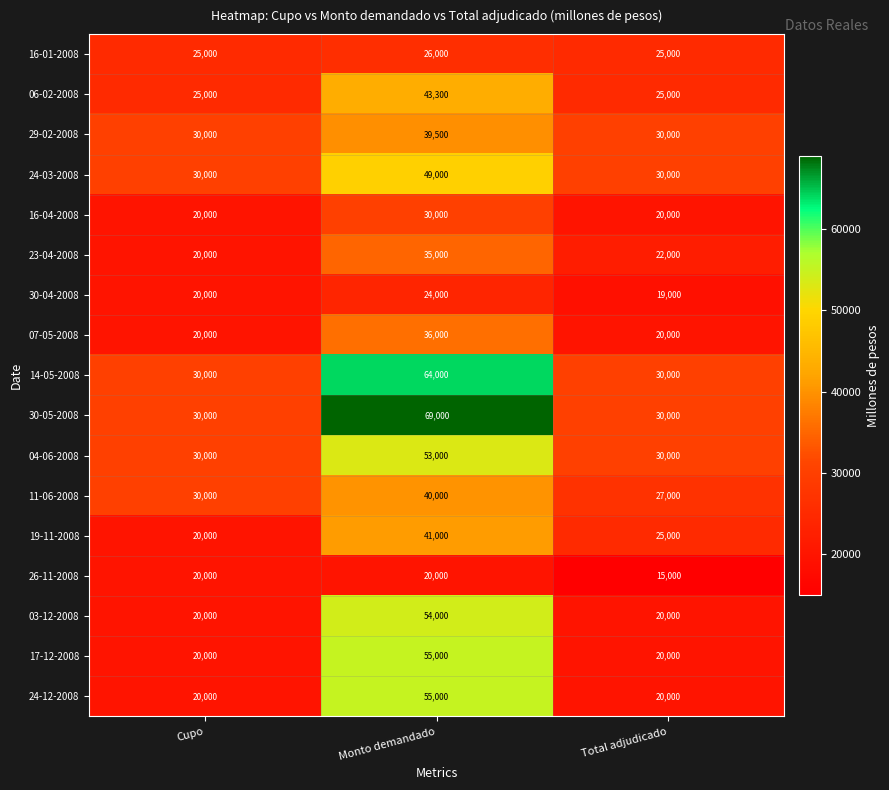

The 16-04-2008 series shows 20000 at Cupo. True or false?

True